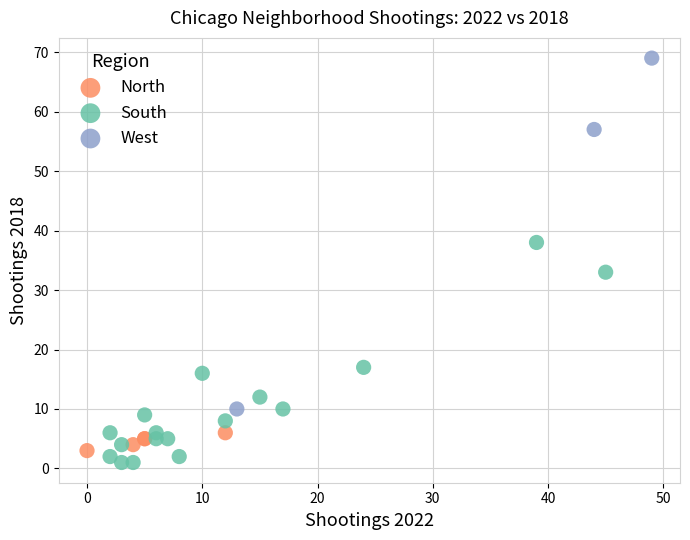

Which series has the largest Y range (max minus min)?

West